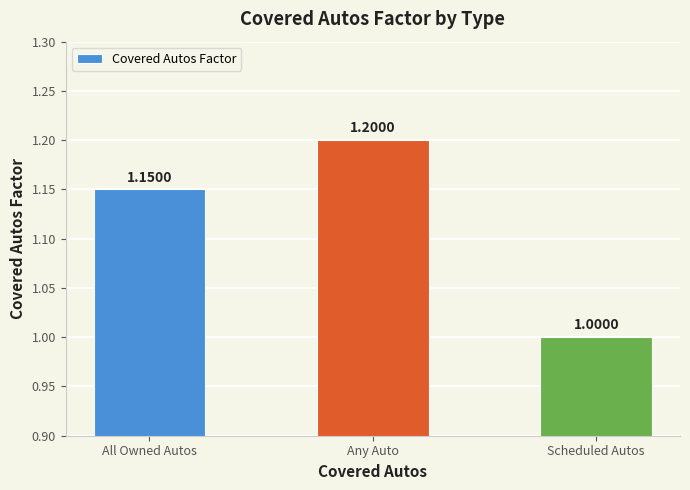

The value at Any Auto is 1.2. True or false?

True